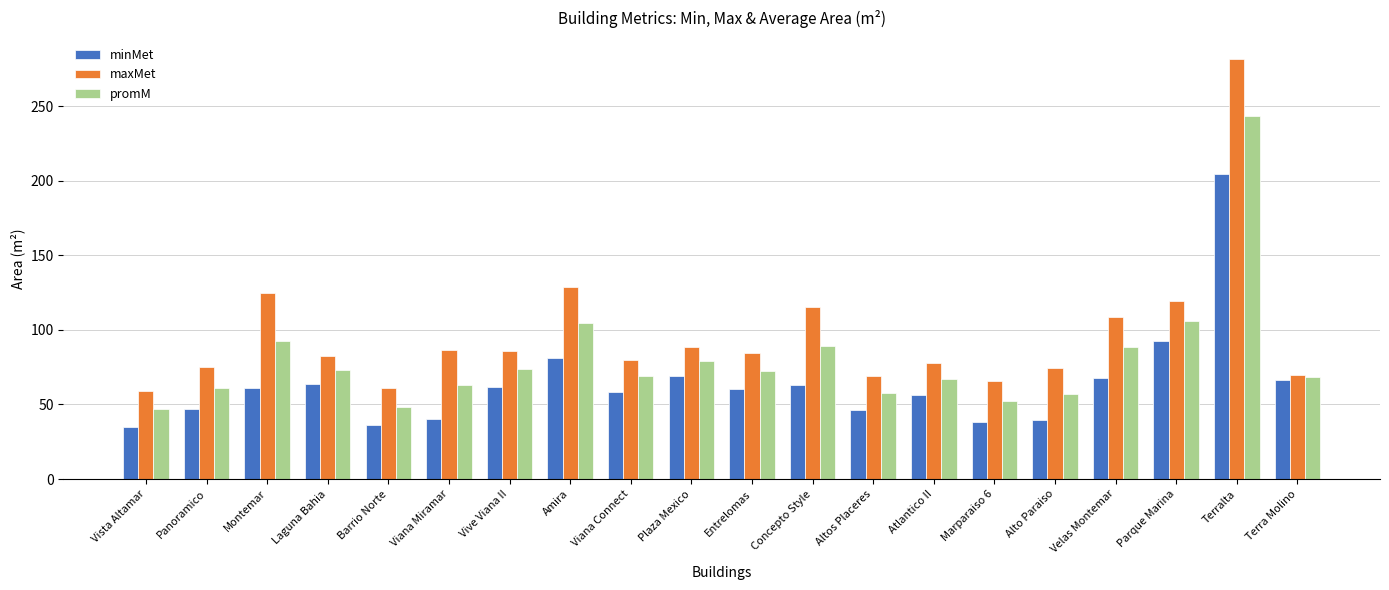

What is the label of the 7th bar from the right?

Atlantico II